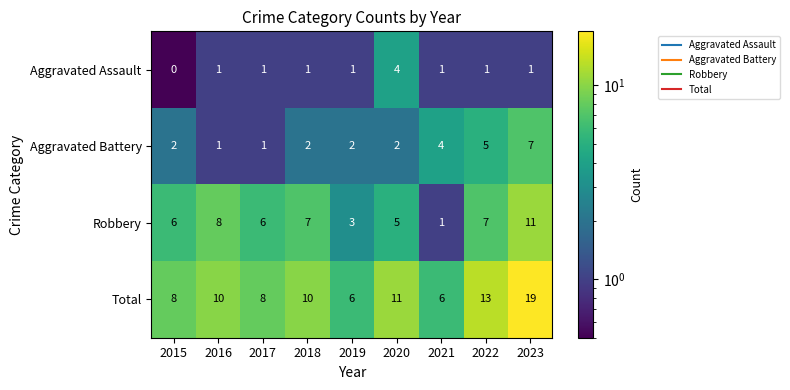

What is the total value across all series at 2019?

12